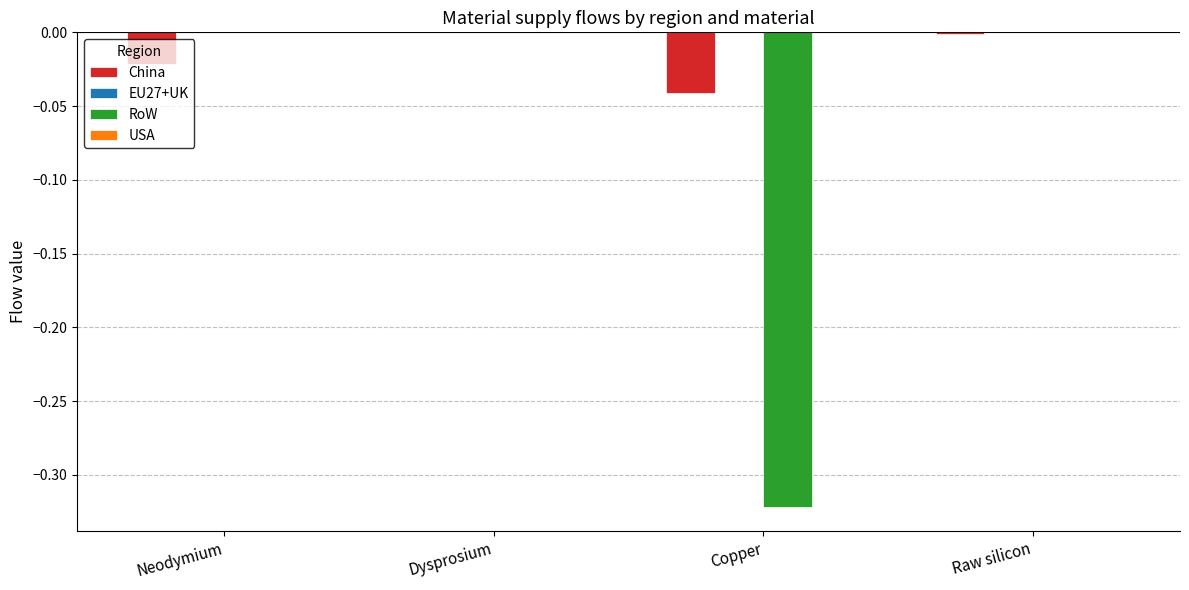

The RoW series shows 0.0 at Neodymium. True or false?

True